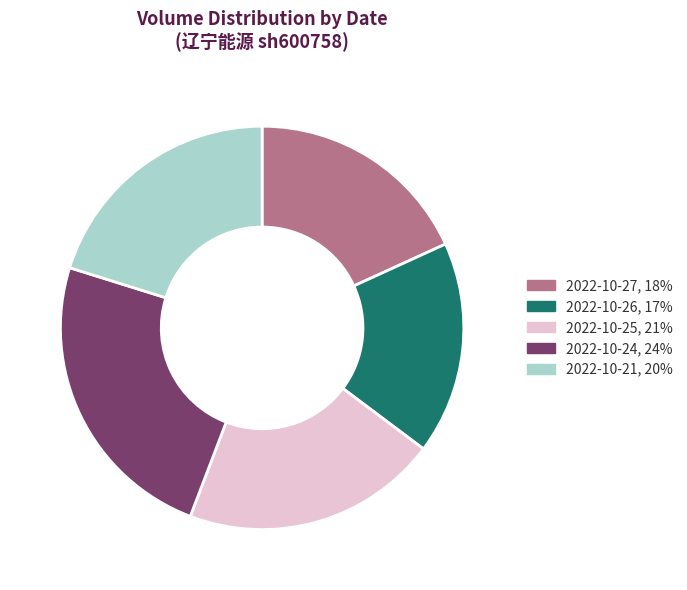

Is there a majority slice in this chart?

No